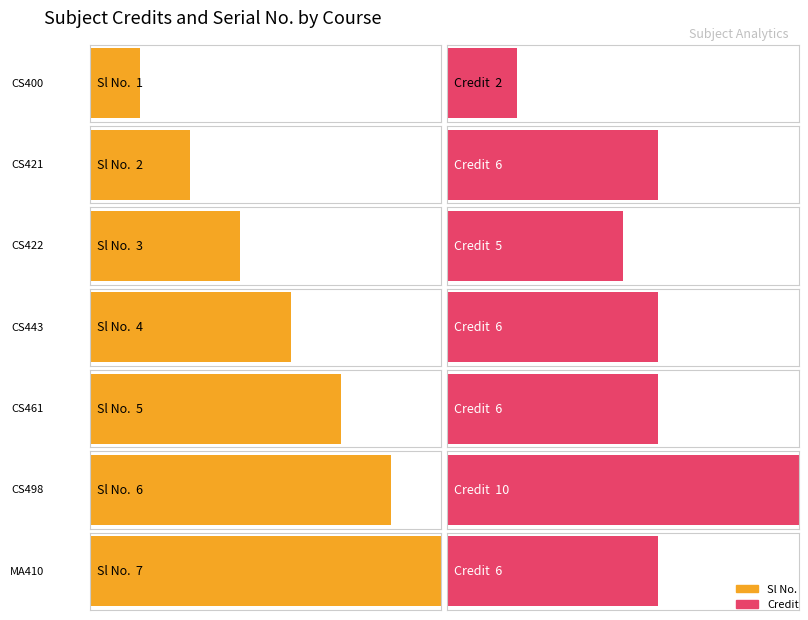

What is the smallest value displayed?

1